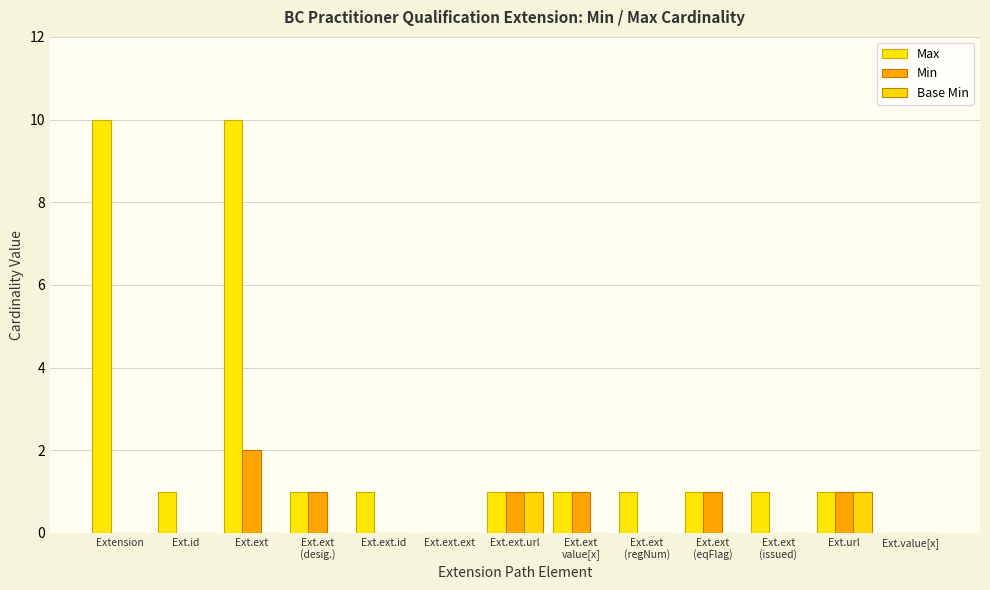

Reading right to left, list all the values displayed in this chart.

Max: Ext.value[x]=0	Ext.url=1	Ext.ext
(issued)=1	Ext.ext
(eqFlag)=1	Ext.ext
(regNum)=1	Ext.ext
value[x]=1	Ext.ext.url=1	Ext.ext.ext=0	Ext.ext.id=1	Ext.ext
(desig.)=1	Ext.ext=10	Ext.id=1	Extension=10
Min: Ext.value[x]=0	Ext.url=1	Ext.ext
(issued)=0	Ext.ext
(eqFlag)=1	Ext.ext
(regNum)=0	Ext.ext
value[x]=1	Ext.ext.url=1	Ext.ext.ext=0	Ext.ext.id=0	Ext.ext
(desig.)=1	Ext.ext=2	Ext.id=0	Extension=0
Base Min: Ext.value[x]=0	Ext.url=1	Ext.ext
(issued)=0	Ext.ext
(eqFlag)=0	Ext.ext
(regNum)=0	Ext.ext
value[x]=0	Ext.ext.url=1	Ext.ext.ext=0	Ext.ext.id=0	Ext.ext
(desig.)=0	Ext.ext=0	Ext.id=0	Extension=0